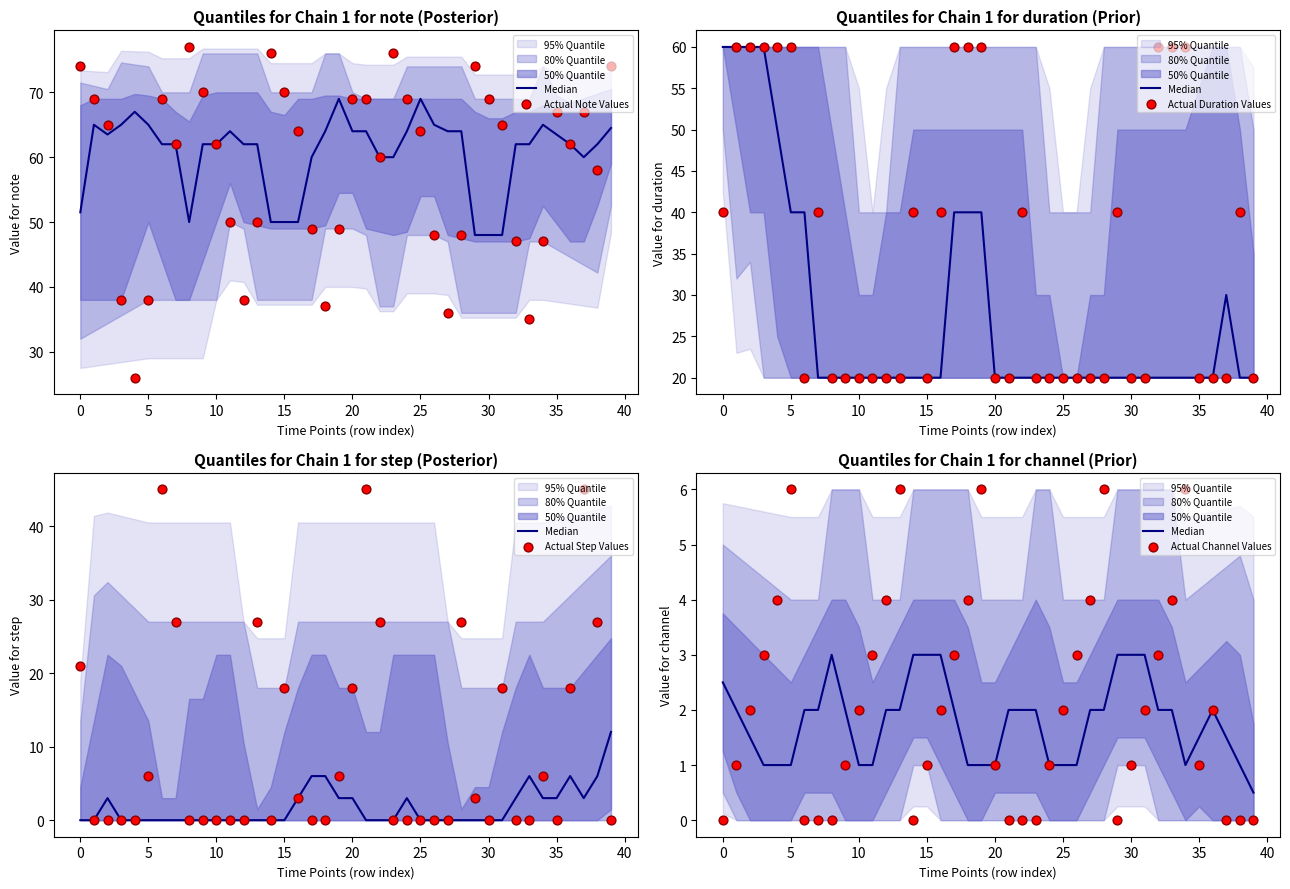

Which series contains the lowest Y value?

Actual Step Values